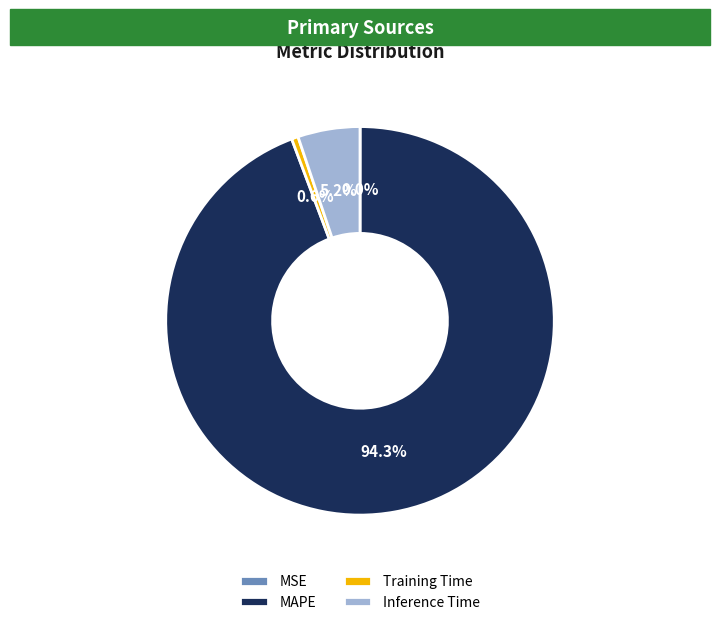

Which has a higher value, MAPE or Training Time?

MAPE